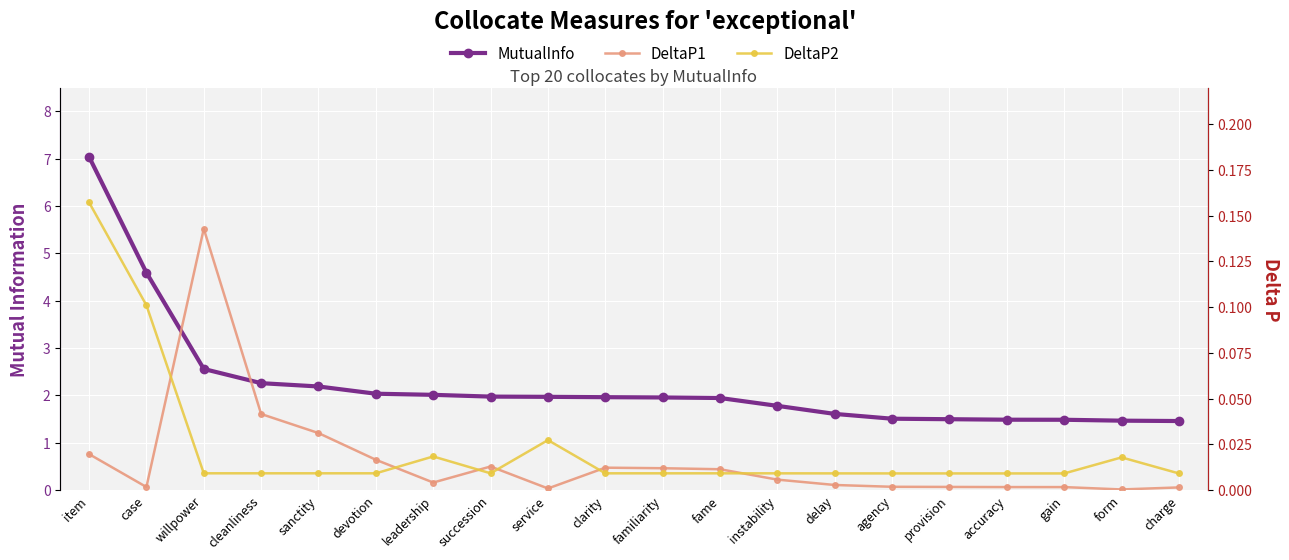

Rank the series by their maximum value, from highest to lowest.

MutualInfo, DeltaP2, DeltaP1